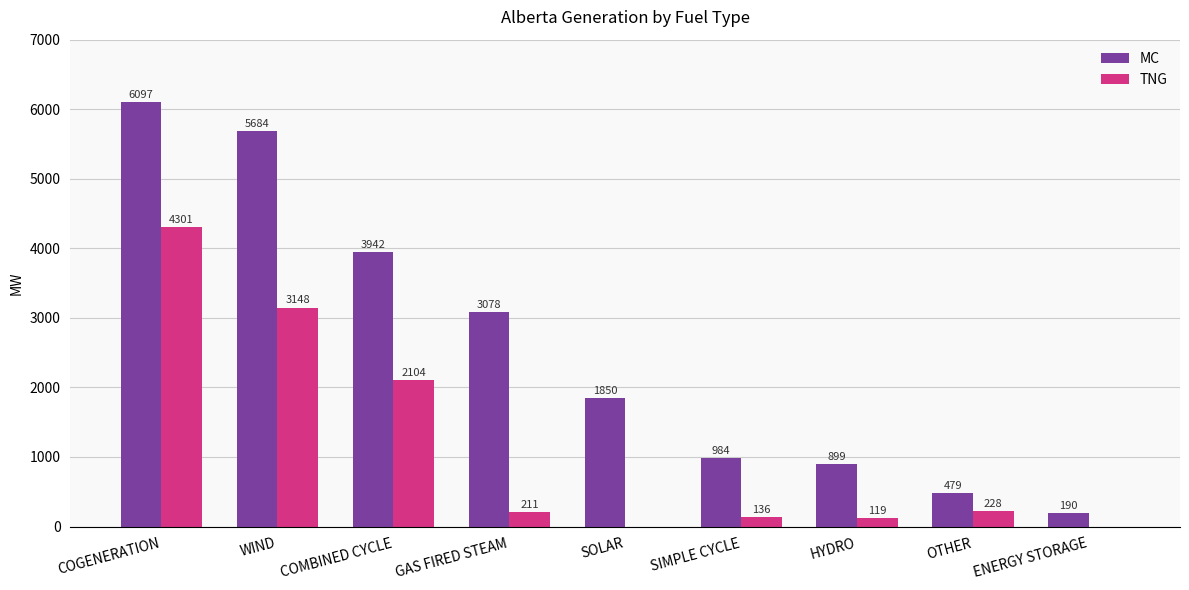

Which series changed the most between COMBINED CYCLE and ENERGY STORAGE?

MC